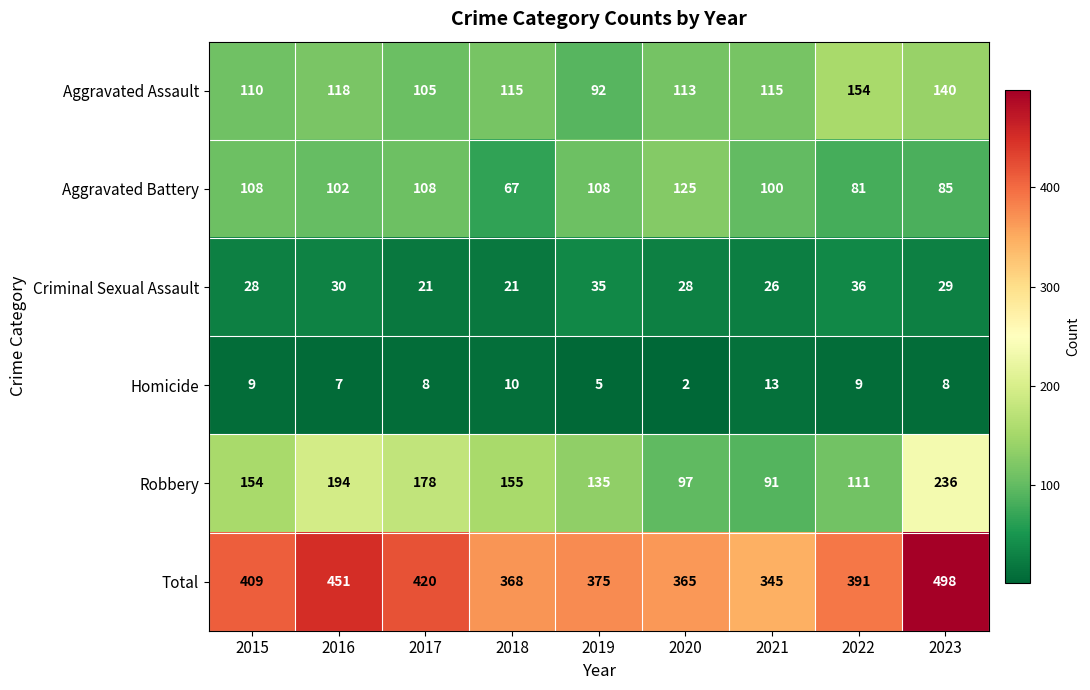

What is the spread (max minus min) of values at 2021?

332